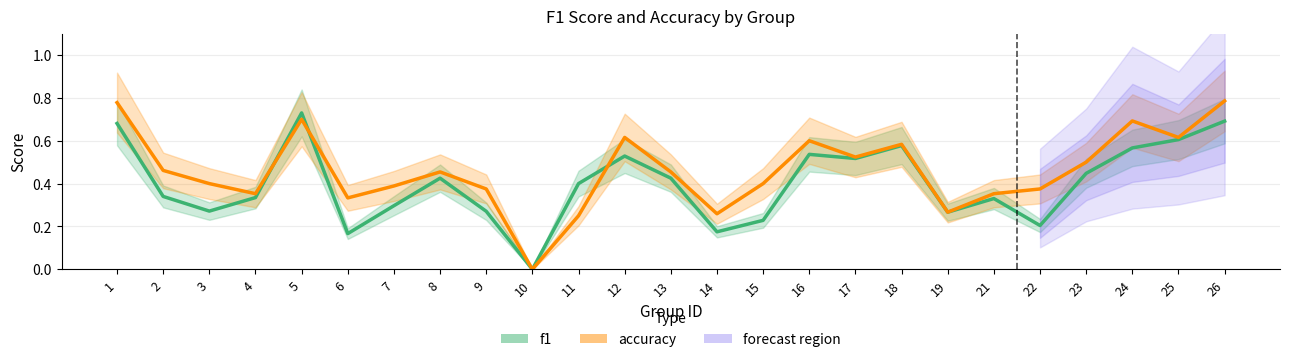

At which category is the sum across all series the highest?

26